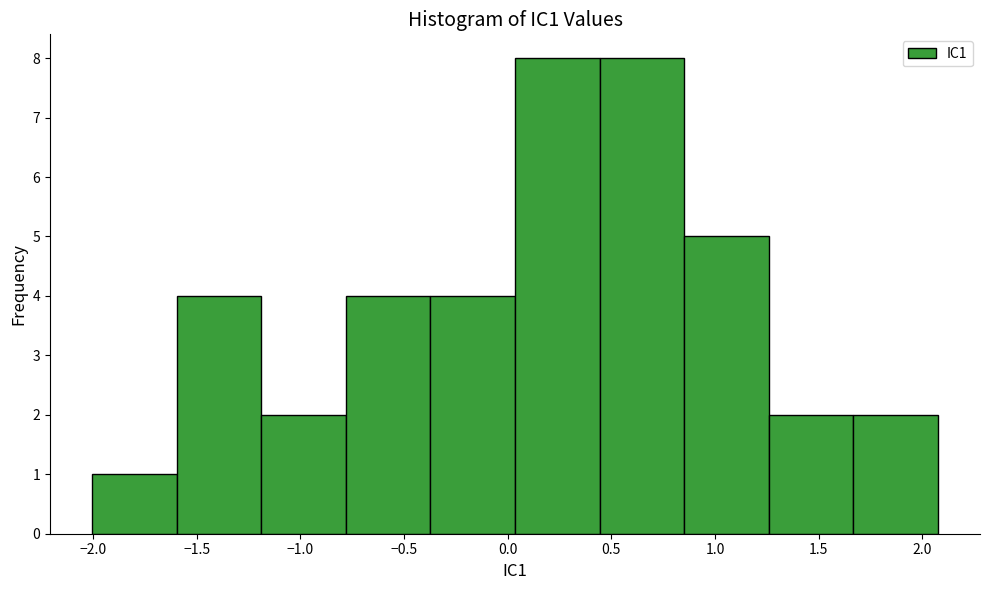

Reading left to right, list every bar in this chart as the range it spans on the x-axis followed by its height. Neither the bar edges nor the heights are printed on the chart, so give them approximately, as read against the axes.

-2.00 to -1.60: 1
-1.60 to -1.20: 4
-1.20 to -0.80: 2
-0.80 to -0.35: 4
-0.35 to 0.05: 4
0.05 to 0.45: 8
0.45 to 0.85: 8
0.85 to 1.25: 5
1.25 to 1.65: 2
1.65 to 2.05: 2